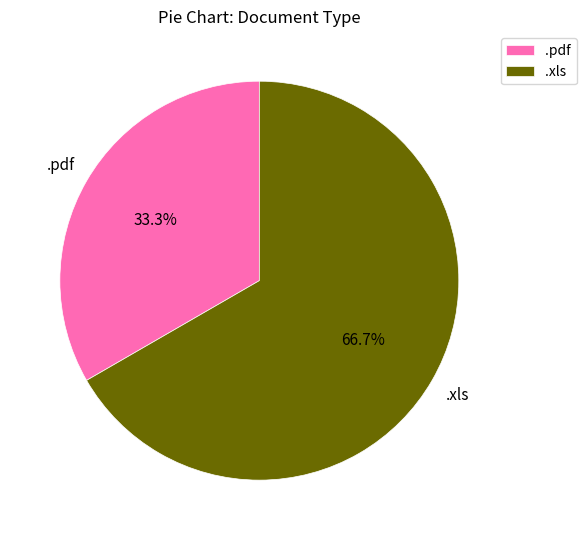

What is the total percentage of .pdf and .xls?

100.0%